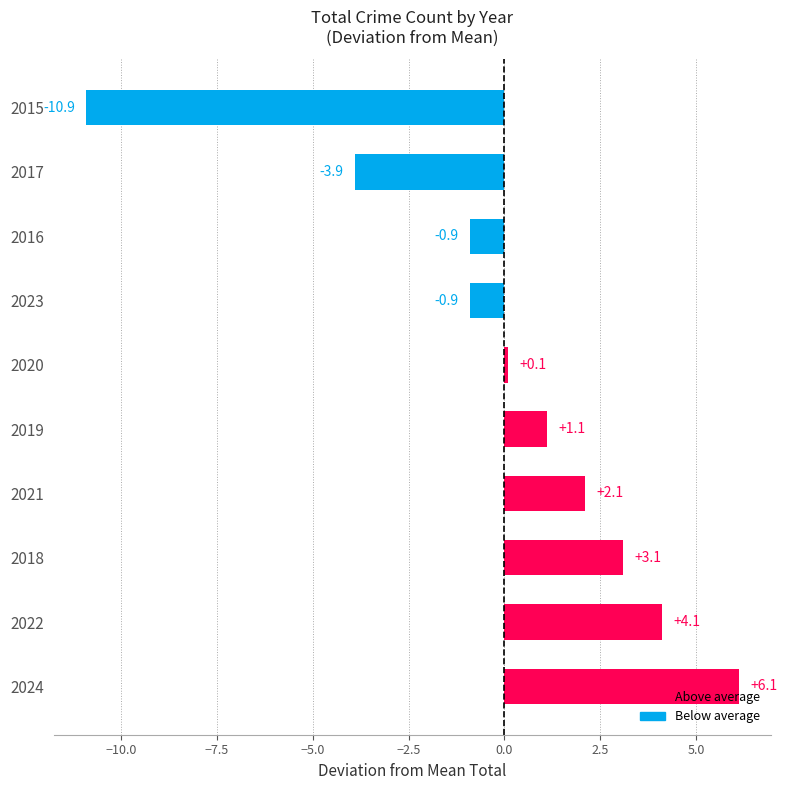

Count the number of data series in this chart.

1